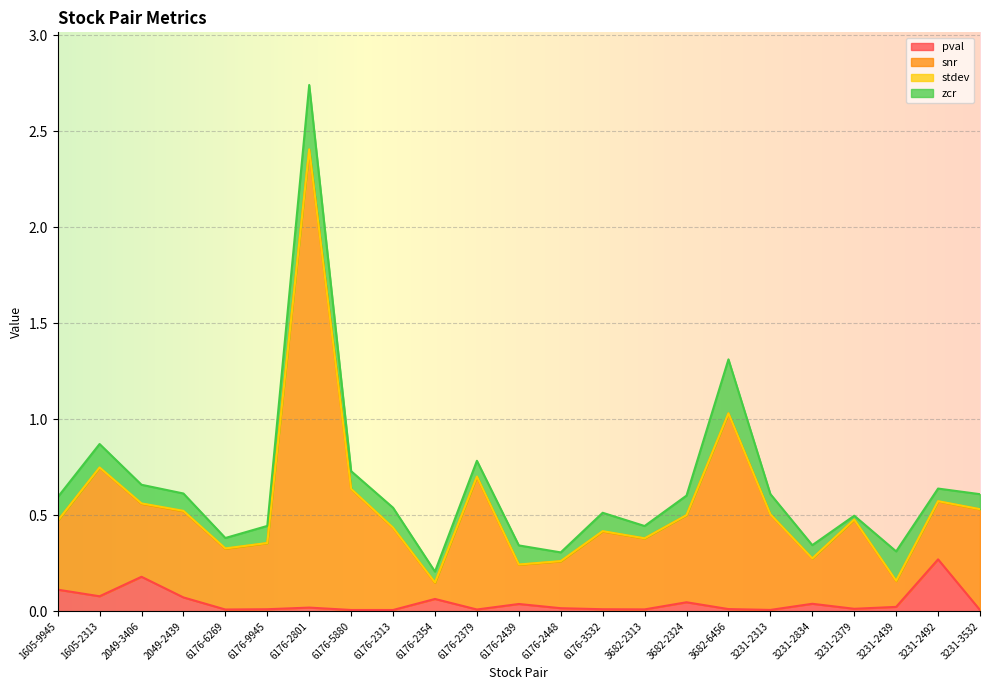

What is the value of the snr point at the 19th from the left?

0.3